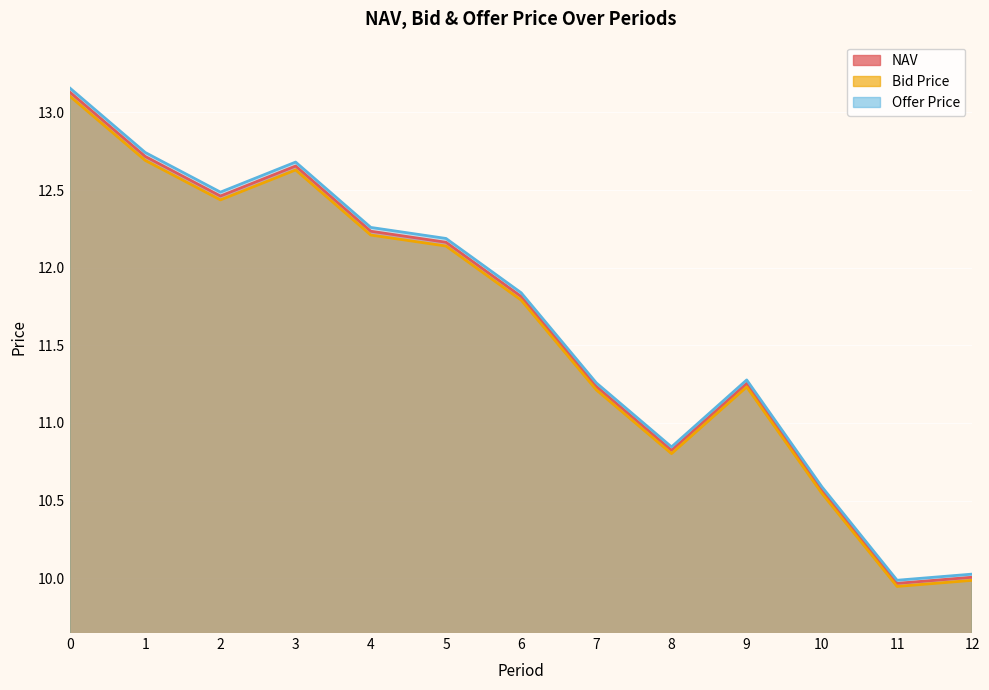

Between 8 and 9, which series saw the biggest shift?

Offer Price